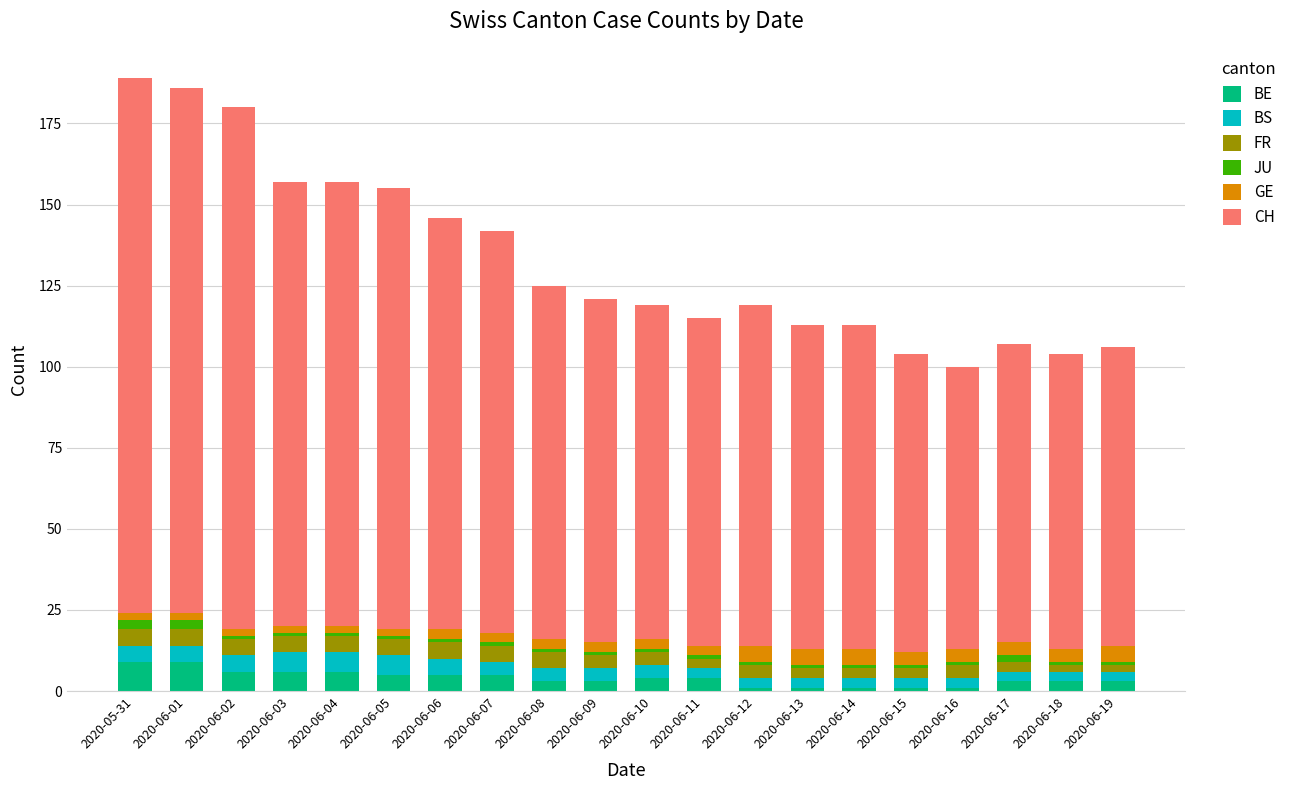

How many data points does each series have?

20